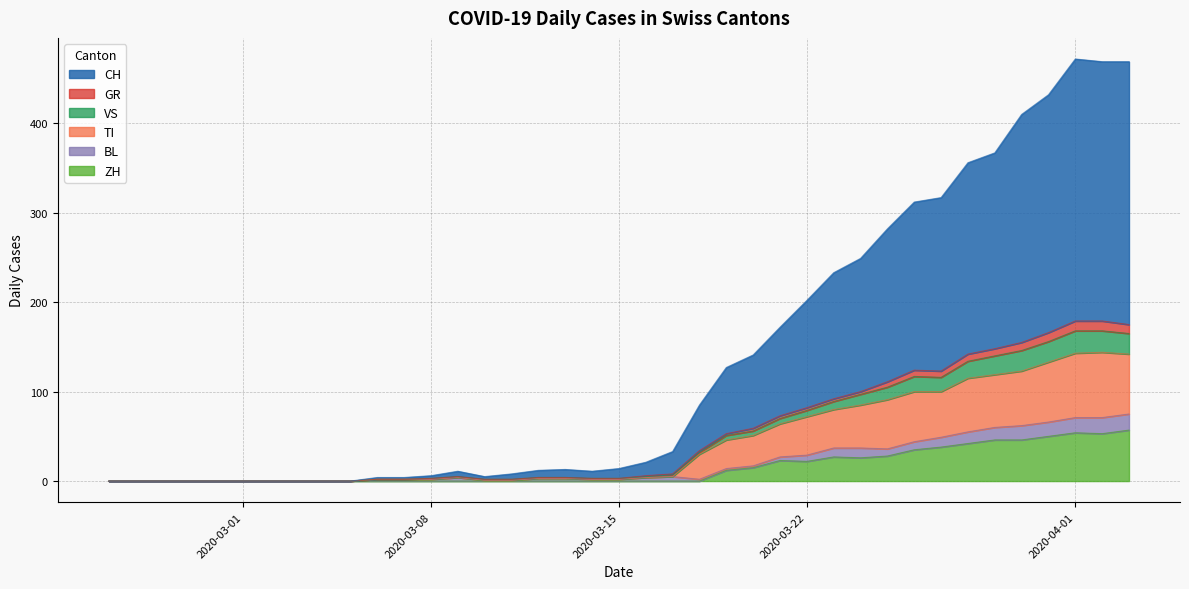

What is the difference between the second highest and minimum values in the GR series?

10